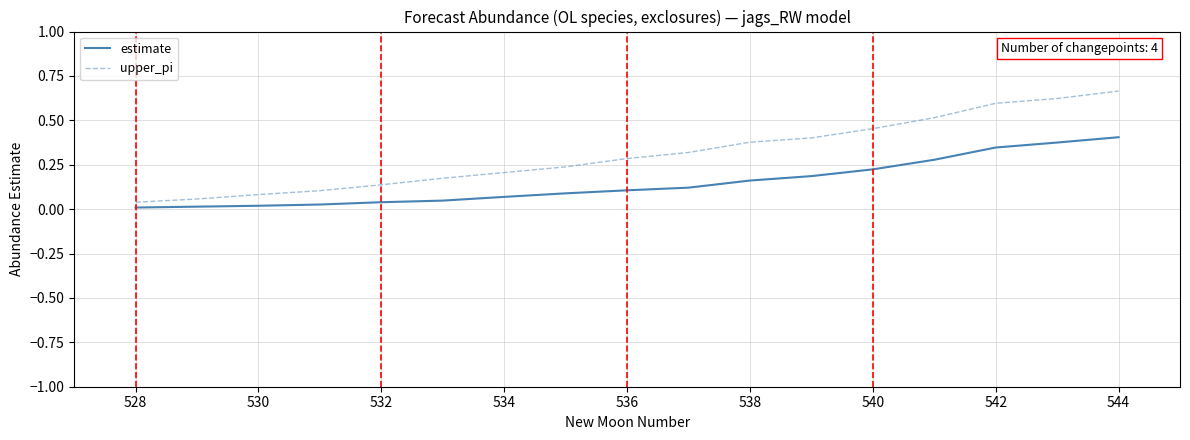

Rank the series by their maximum value, from highest to lowest.

upper_pi, estimate